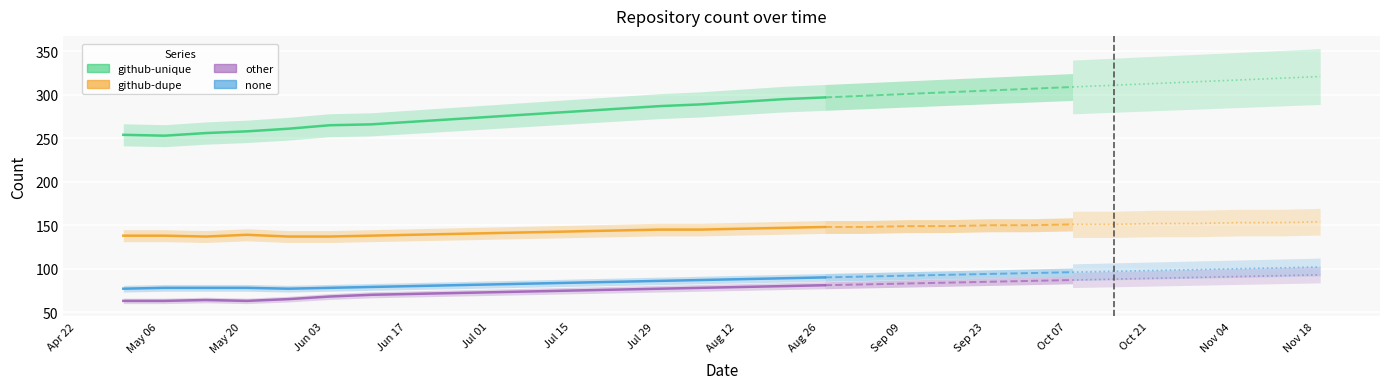

How many series are shown in this chart?

4